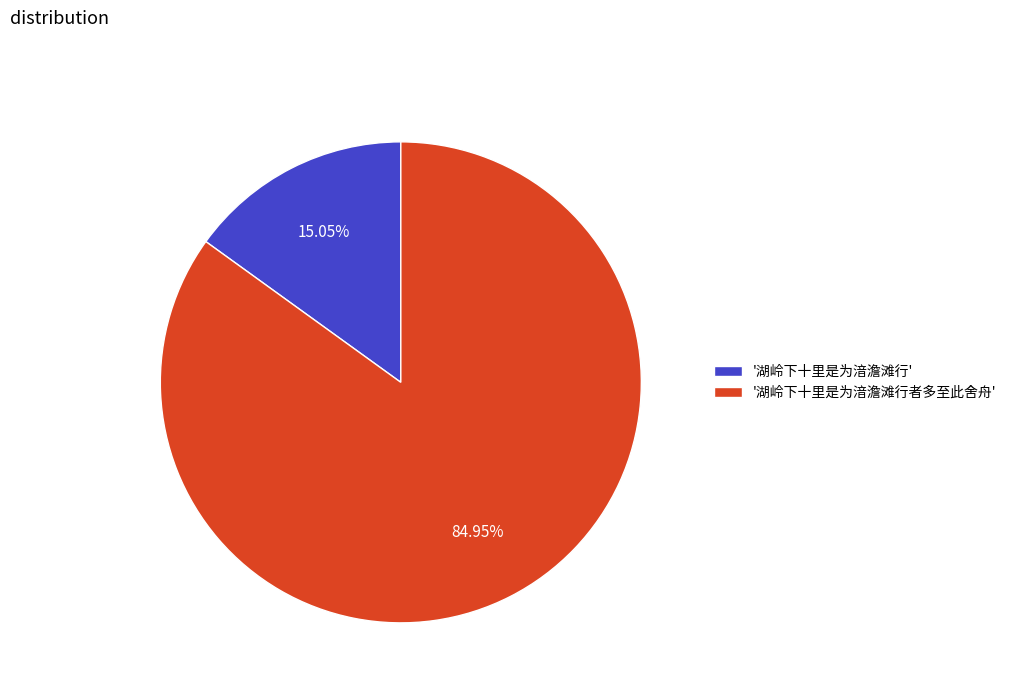

What is the ratio of the value at '湖岭下十里是为湆澹滩行者多至此舍舟' to the value at '湖岭下十里是为湆澹滩行'?

5.6